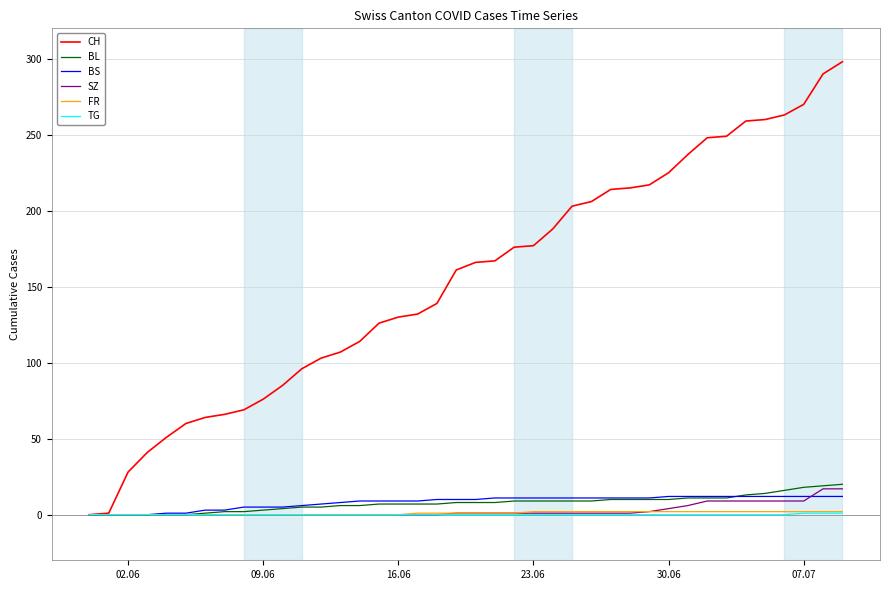

Which series has the largest total across all categories?

CH